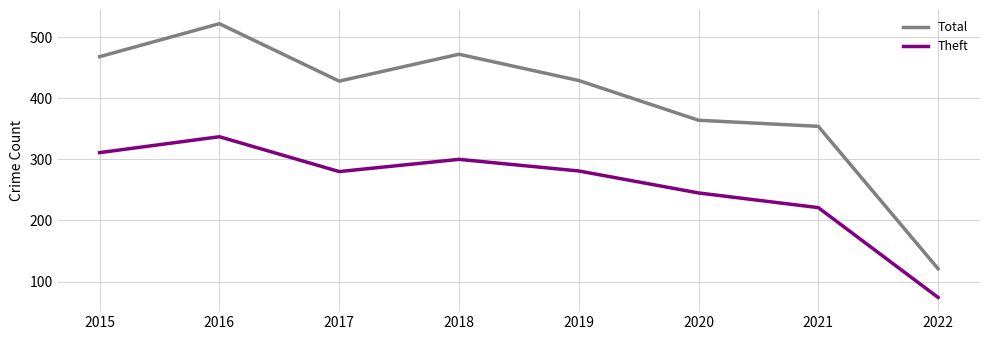

True or false: Total and Theft intersect in this chart.

False